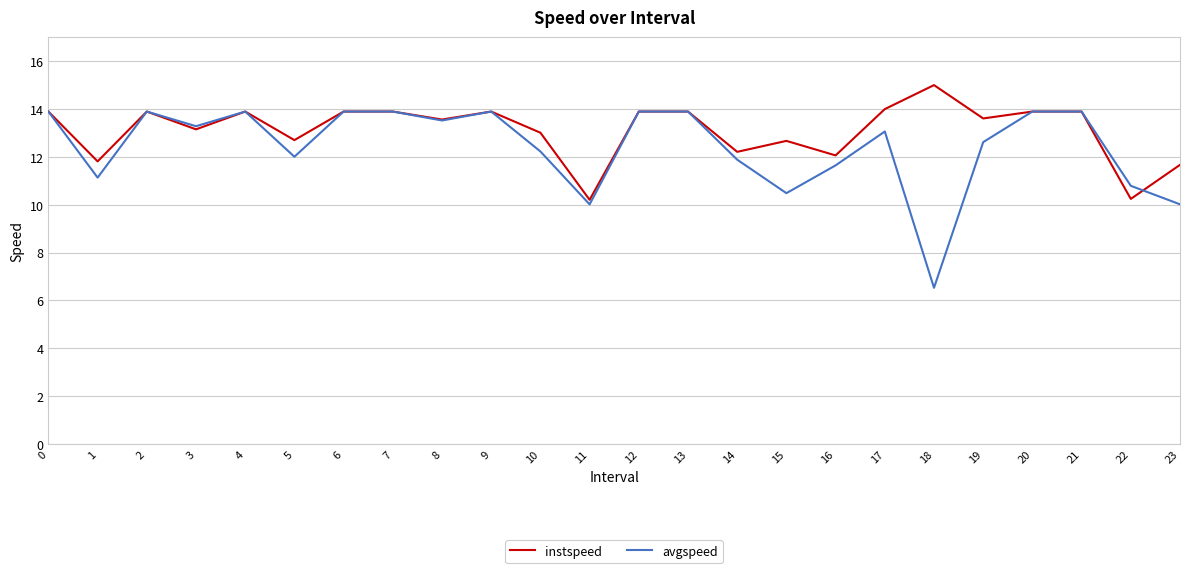

What is the total value across all series at 16?

23.7